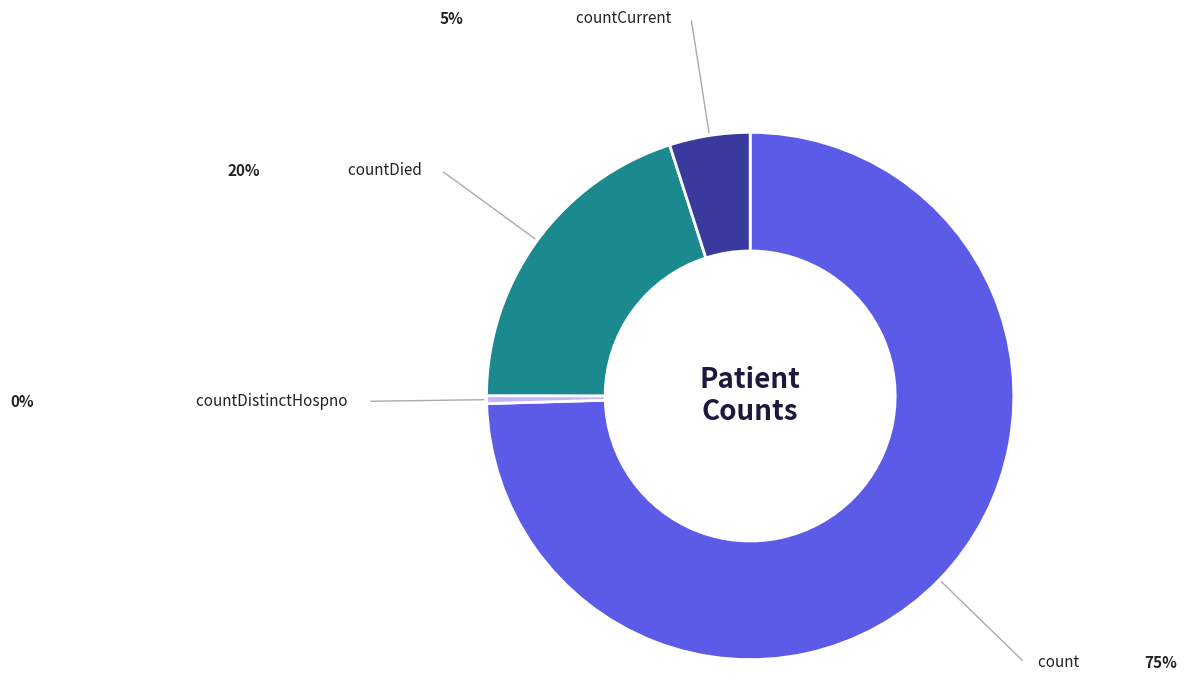

Does any single category account for the majority?

Yes